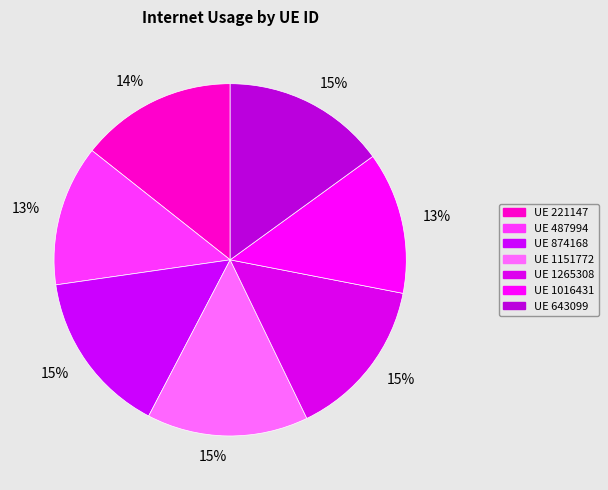

How many slices are in this pie chart?

7